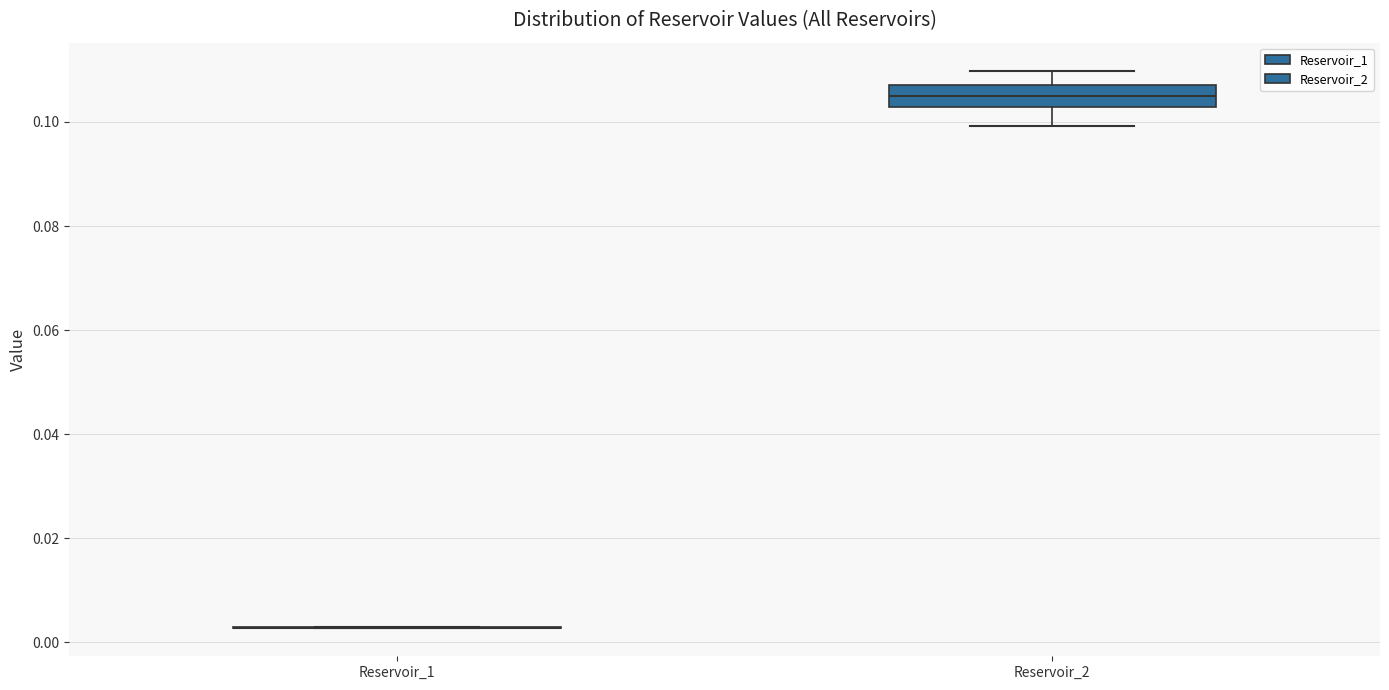

Which box is the tallest, from its lower edge to its upper edge?

Reservoir_2